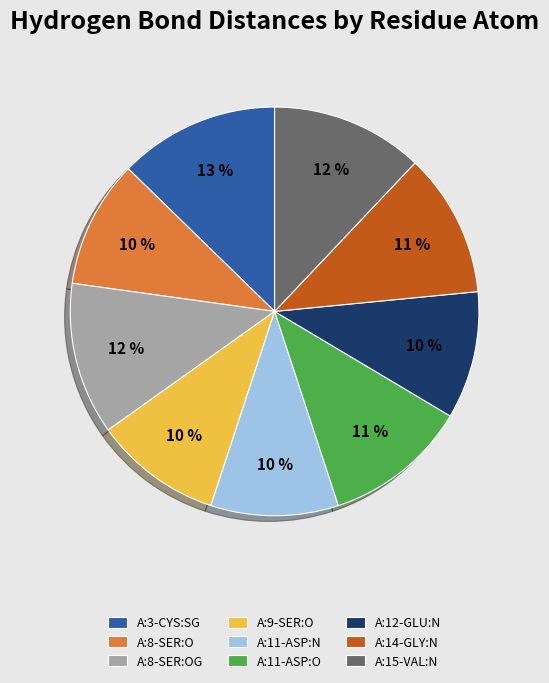

Is there a majority slice in this chart?

No